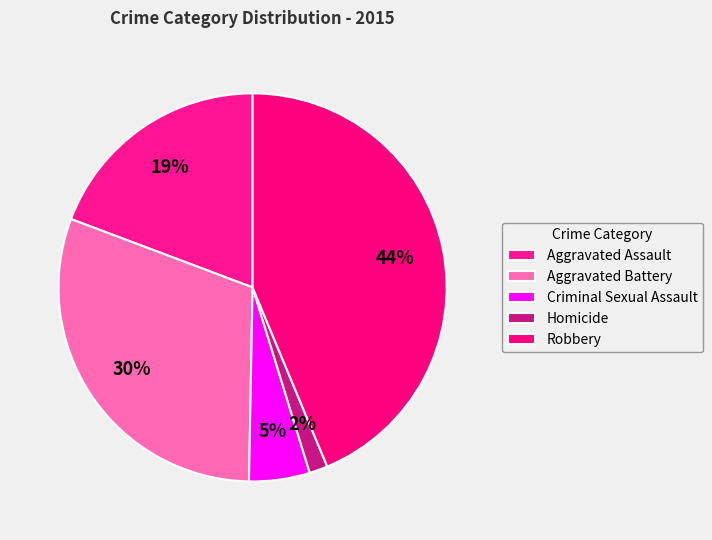

To the nearest percent, what percentage of the pie is Aggravated Assault?

19%